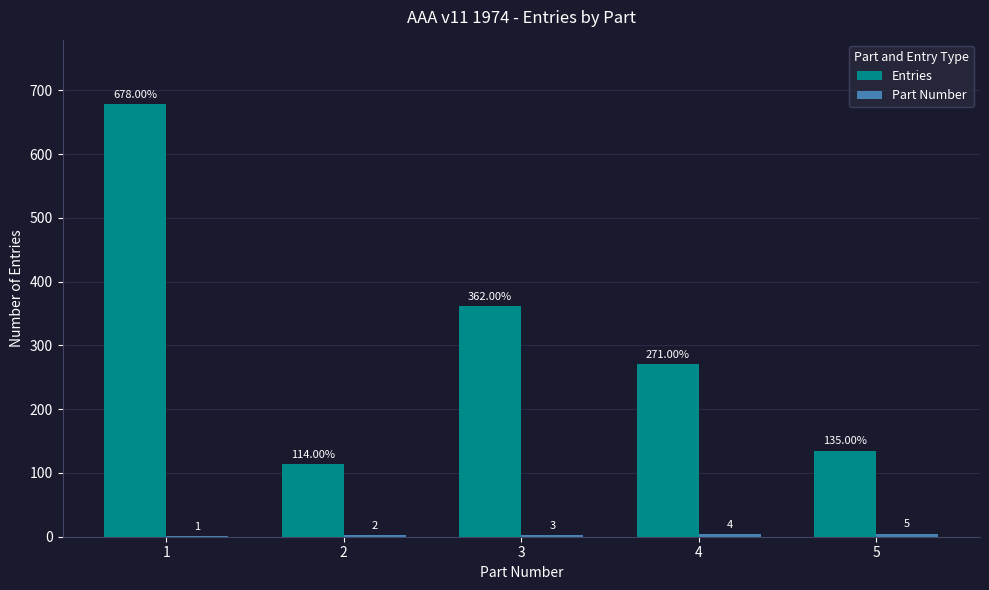

What is the sum of all Entries values?

1560